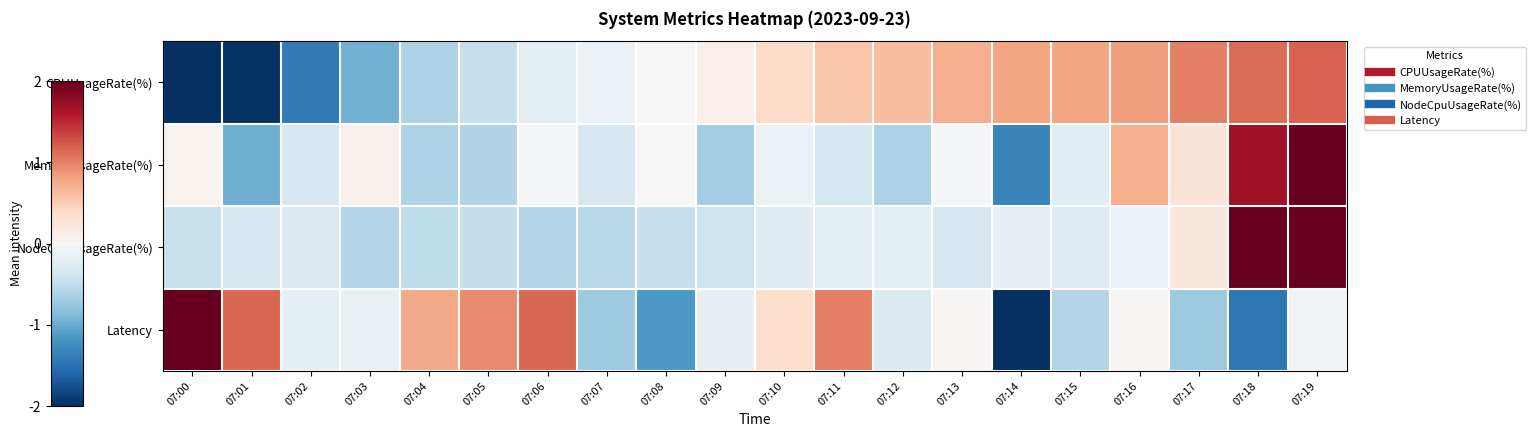

Reading right to left, transcribe all the data shown in this chart.

CPUUsageRate(%): 07:19=1.2	07:18=1.1	07:17=1.0	07:16=0.8	07:15=0.8	07:14=0.8	07:13=0.7	07:12=0.6	07:11=0.6	07:10=0.4	07:09=0.1	07:08=-0.0	07:07=-0.1	07:06=-0.2	07:05=-0.5	07:04=-0.6	07:03=-1.0	07:02=-1.4	07:01=-2.0	07:00=-2.4
MemoryUsageRate(%): 07:19=3.4	07:18=1.7	07:17=0.3	07:16=0.7	07:15=-0.2	07:14=-1.3	07:13=-0.0	07:12=-0.6	07:11=-0.3	07:10=-0.1	07:09=-0.7	07:08=-0.0	07:07=-0.3	07:06=-0.0	07:05=-0.6	07:04=-0.6	07:03=0.1	07:02=-0.3	07:01=-1.0	07:00=0.1
NodeCpuUsageRate(%): 07:19=2.9	07:18=3.0	07:17=0.2	07:16=-0.1	07:15=-0.3	07:14=-0.2	07:13=-0.3	07:12=-0.2	07:11=-0.2	07:10=-0.2	07:09=-0.4	07:08=-0.5	07:07=-0.6	07:06=-0.6	07:05=-0.5	07:04=-0.5	07:03=-0.6	07:02=-0.3	07:01=-0.3	07:00=-0.5
Latency: 07:19=-0.1	07:18=-1.4	07:17=-0.7	07:16=0.0	07:15=-0.6	07:14=-2.2	07:13=0.0	07:12=-0.3	07:11=1.0	07:10=0.4	07:09=-0.2	07:08=-1.1	07:07=-0.7	07:06=1.1	07:05=0.9	07:04=0.8	07:03=-0.2	07:02=-0.2	07:01=1.2	07:00=2.2